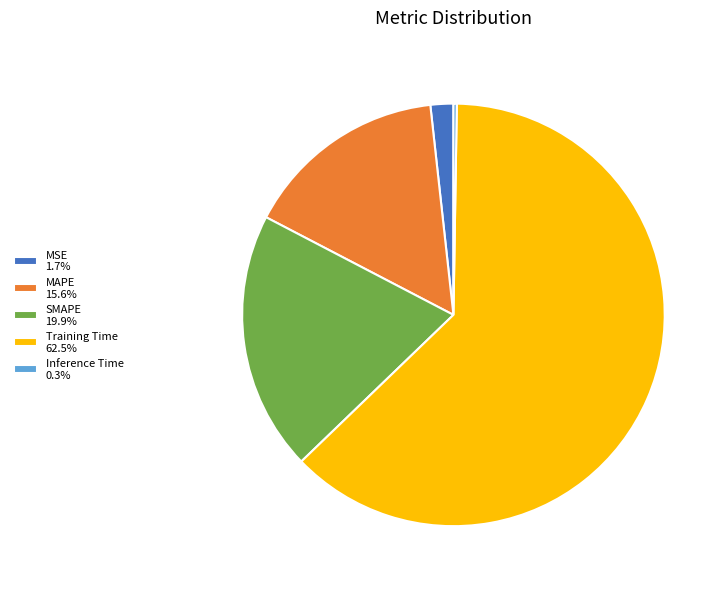

What is the largest slice in the pie chart?

Training Time